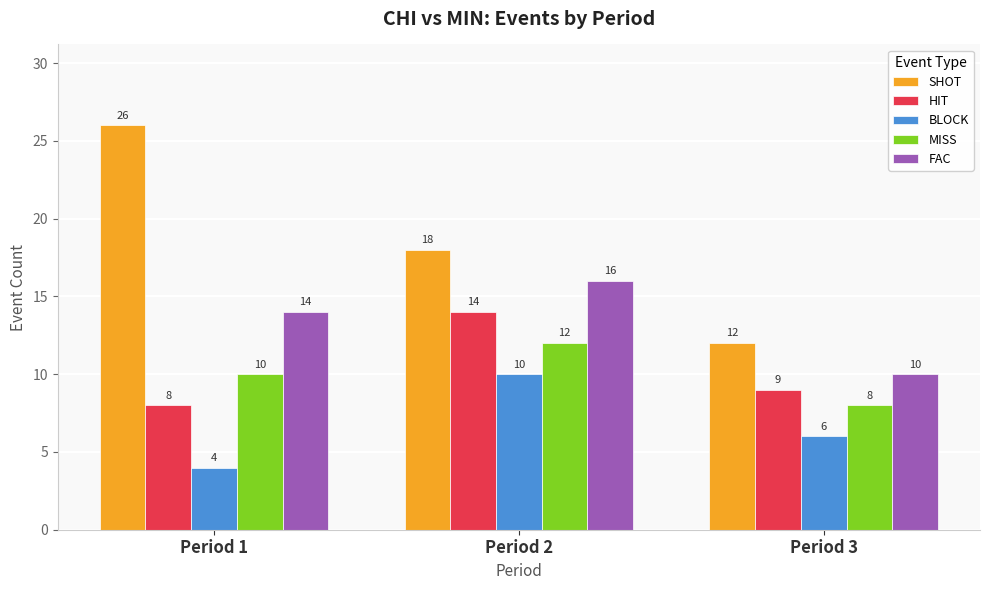

At which label is HIT closest to 11?

Period 3